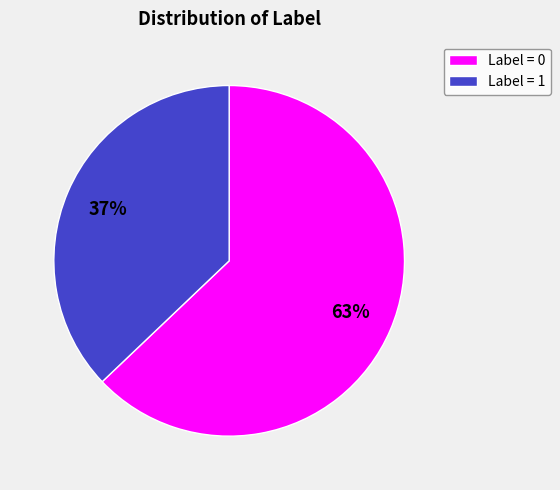

Does Label = 1 account for over 50% of the chart?

No